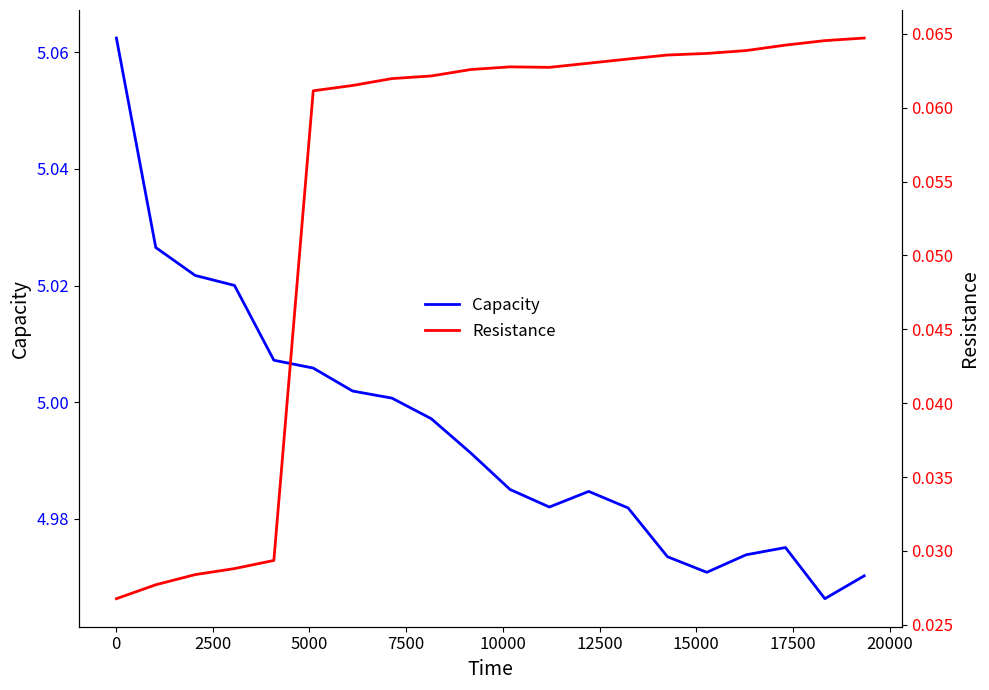

Is the value of Capacity at 12500 greater than the value of Resistance at 20000?

Yes